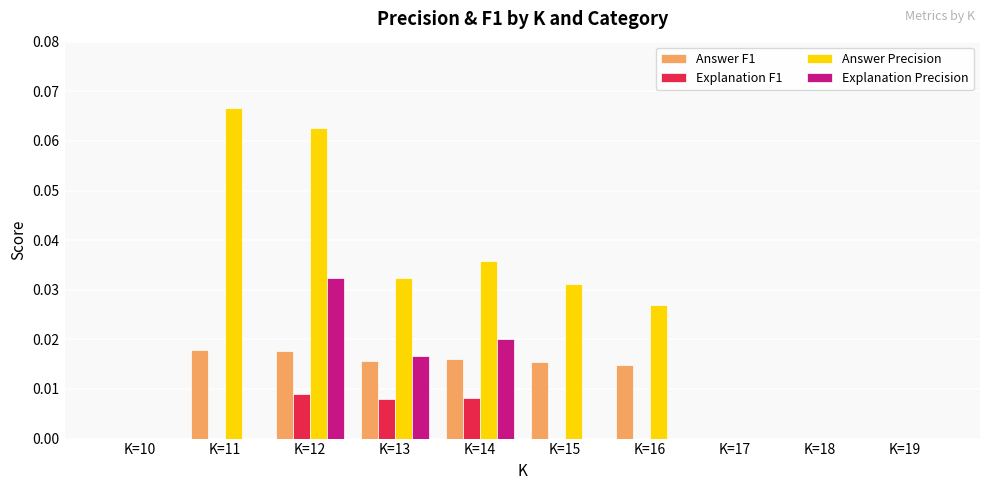

Which series has the widest spread of values?

Answer Precision